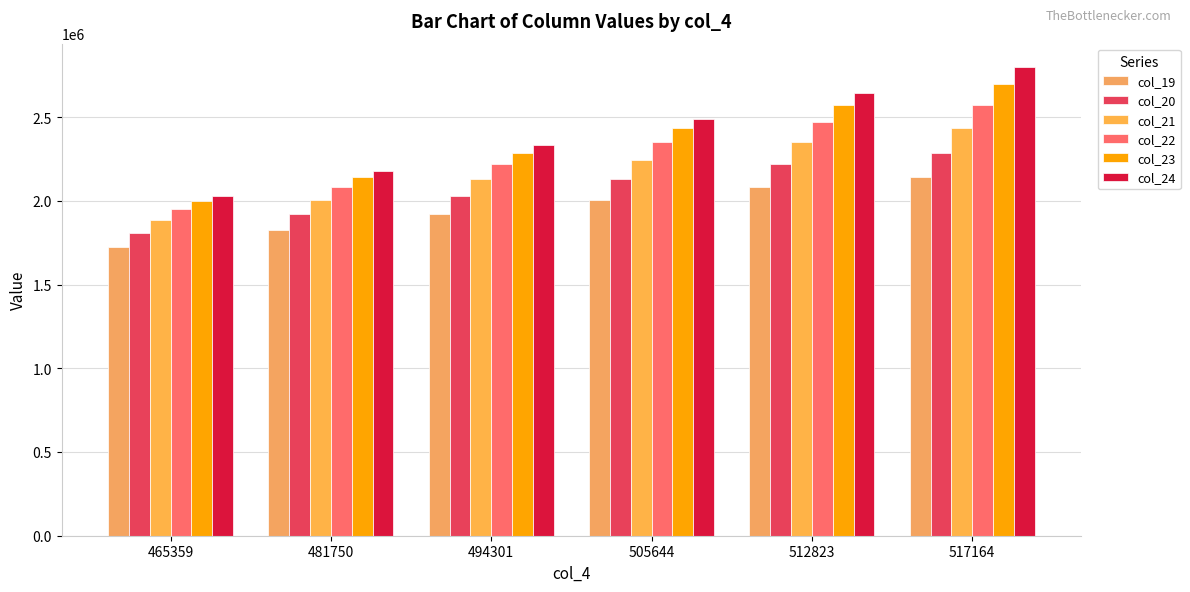

Is the value of col_21 at 465359 greater than the value of col_22 at 494301?

No